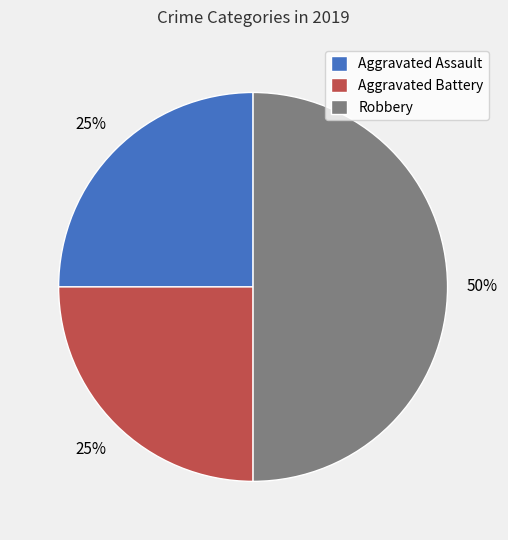

Does Aggravated Assault represent more than half of the total?

No